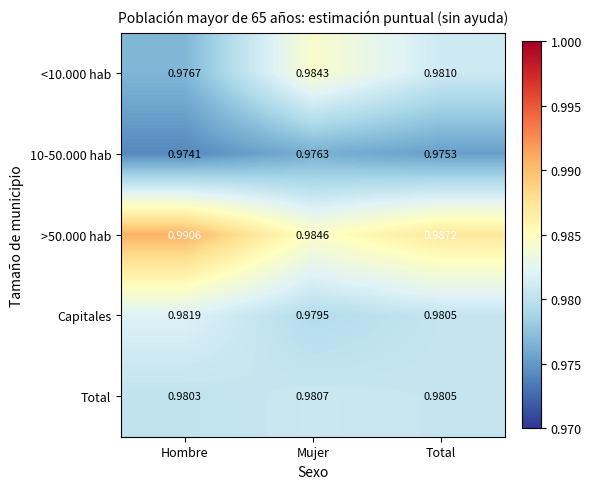

Rank the series at Mujer from lowest to highest value.

10-50.000 hab, Capitales, Total, <10.000 hab, >50.000 hab